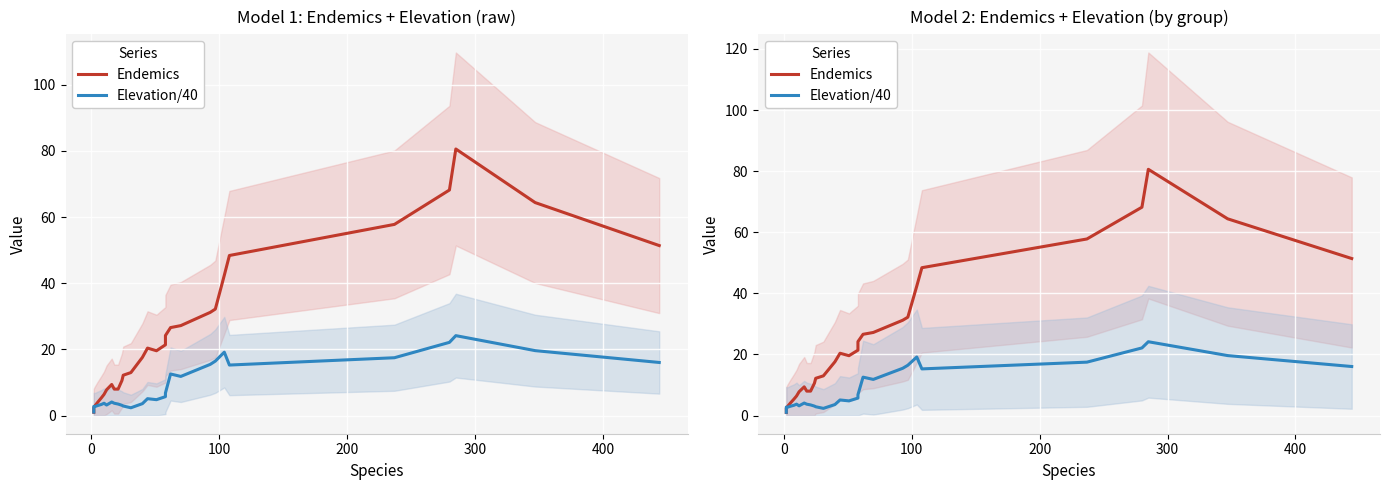

Reading right to left, list all the values displayed in this chart.

Endemics: 51.4	64.4	80.6	68.2	57.8	48.4	42.4	32.2	31.2	27.2	26.6	24.2	21.4	19.6	20.4	17.6	13.0	12.2	10.6	8.0	8.0	9.4	7.8	6.4	5.4	4.0	3.0	2.4	1.6	1.0
Elevation/40: 16.1	19.6	24.2	22.1	17.5	15.3	19.2	16.5	15.5	11.8	12.6	6.8	5.7	4.8	5.1	3.6	2.4	2.9	3.1	3.5	3.7	4.1	3.2	3.7	3.4	3.0	2.7	2.8	1.6	1.1